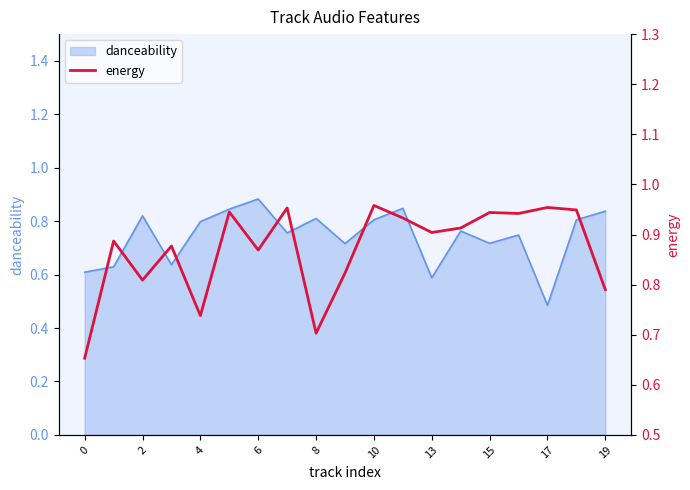

Does the chart display data point markers on the line(s)?

No